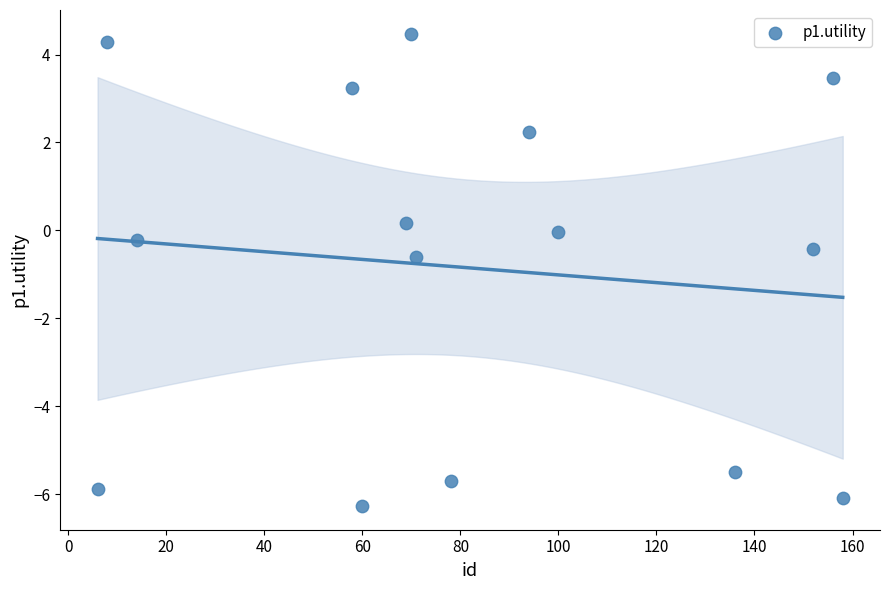

What is the range of Y values (max minus min)?

10.8